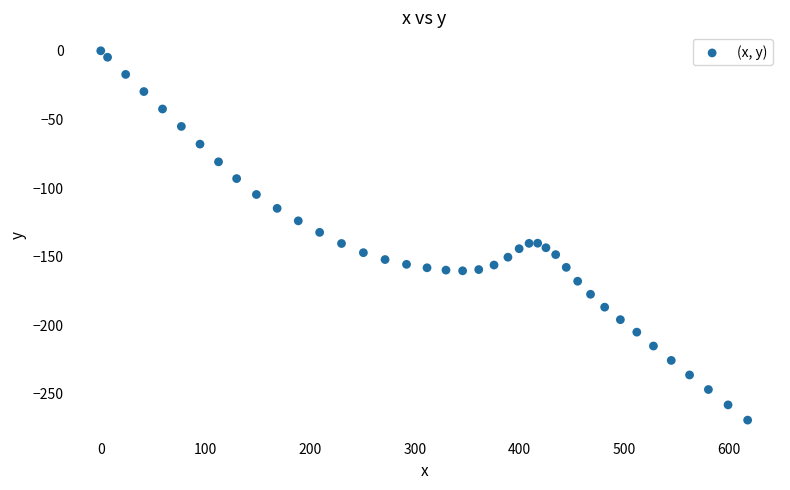

What is the range of X values (max minus min)?

618.0